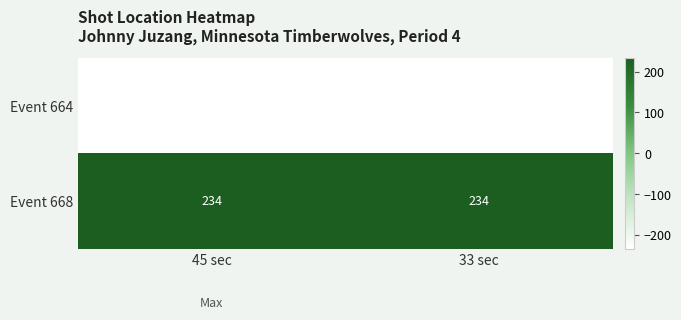

What is the spread (max minus min) of values at 45 sec?

469